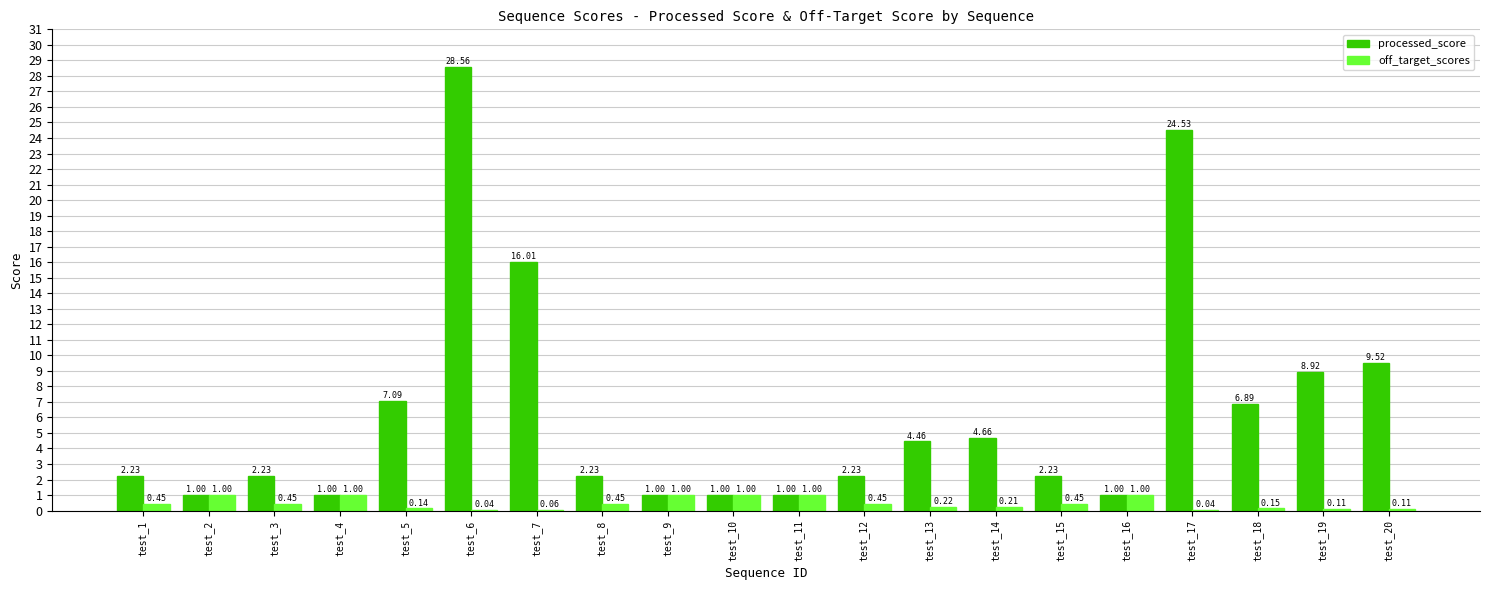

At which category is the sum across all series the highest?

test_6